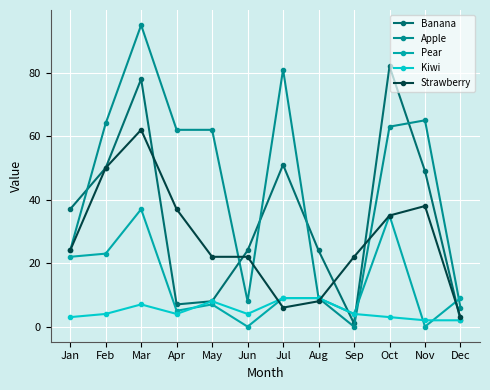

What is the difference between the maximum and minimum values in the Apple series?

95